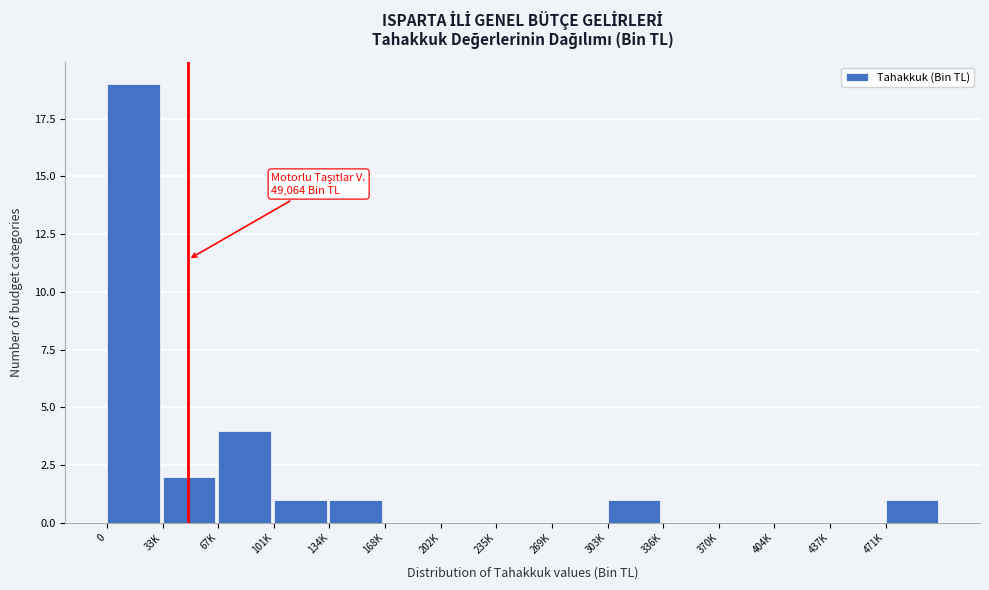

Reading left to right, list all the values displayed in this chart.

0=19	33K=2	67K=4	101K=1	134K=1	168K=0	202K=0	235K=0	269K=0	303K=1	336K=0	370K=0	404K=0	437K=0	471K=1